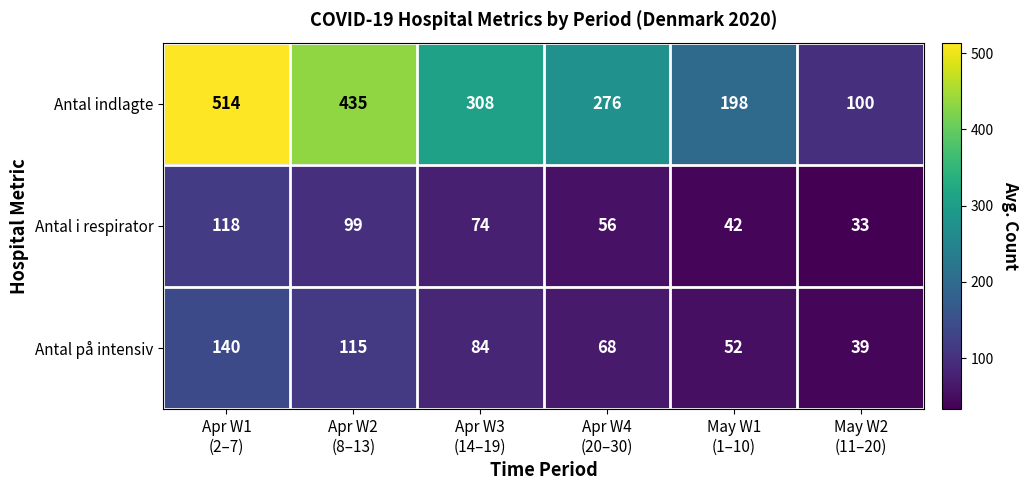

Reading left to right, transcribe all the data shown in this chart.

Antal indlagte: 514	435	308	276	198	100
Antal i respirator: 118	99	74	56	42	33
Antal på intensiv: 140	115	84	68	52	39